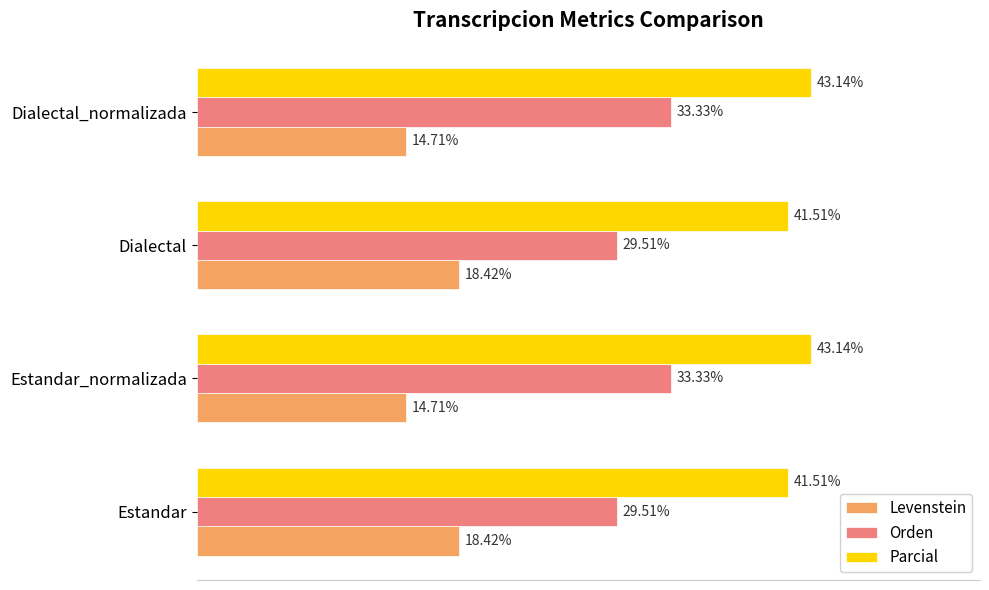

List the series in order of their overall mean, highest first.

Parcial, Orden, Levenstein